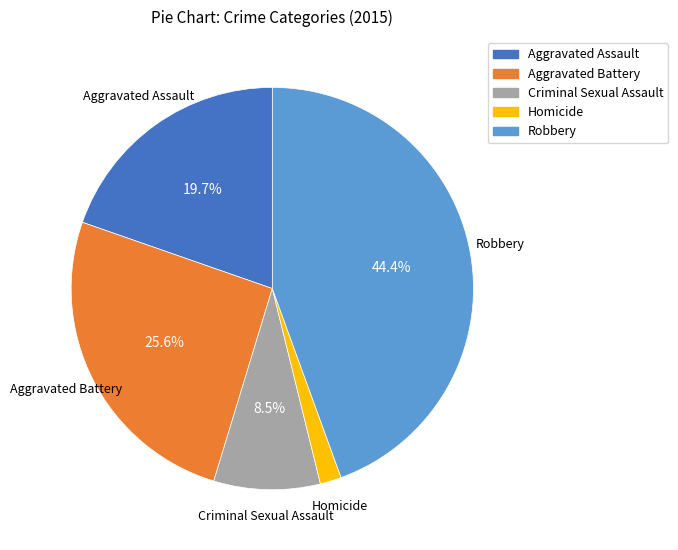

Is Criminal Sexual Assault the majority of the pie?

No